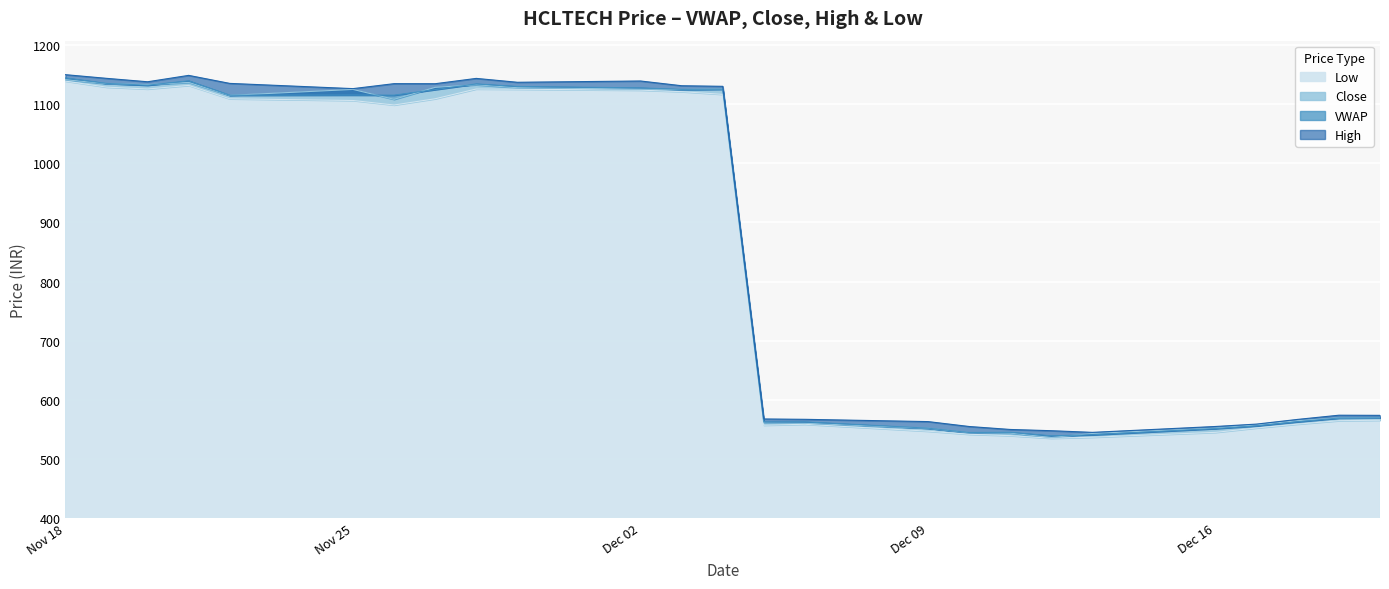

What is the average value of the VWAP series?

852.7